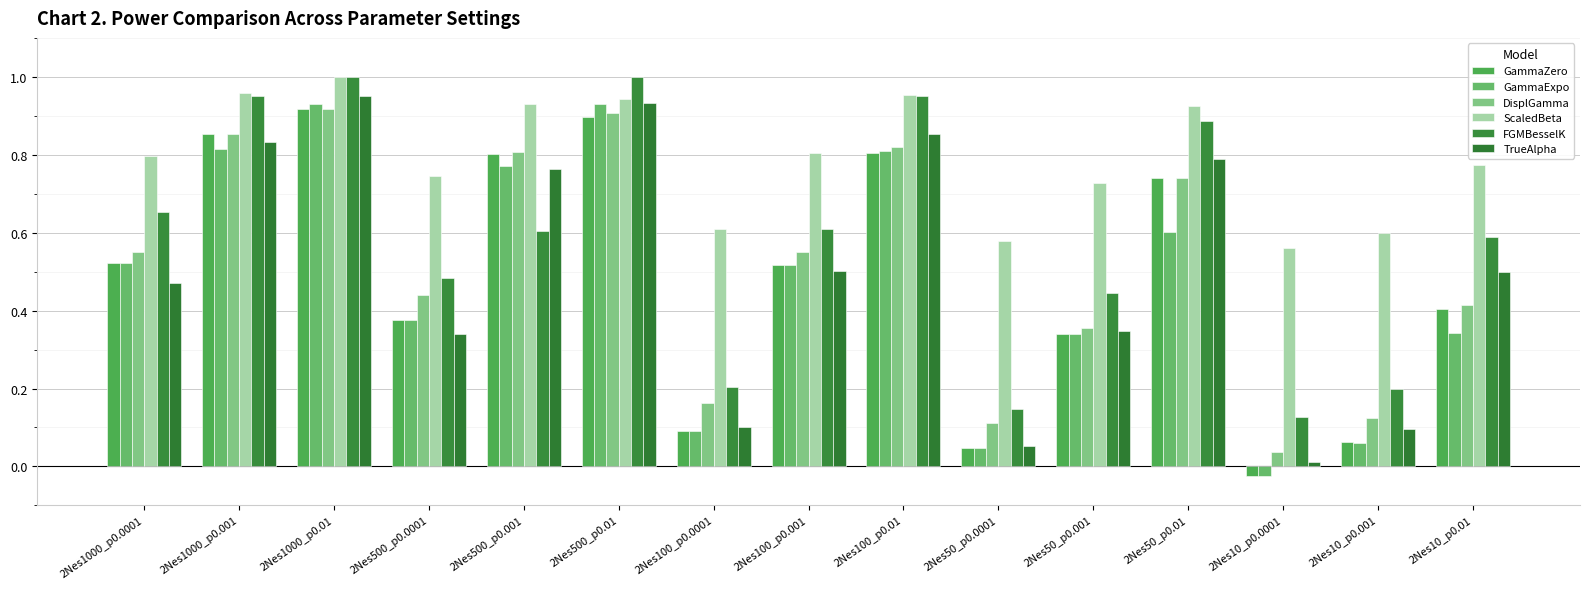

Which series changed the most between 2Nes500_p0.0001 and 2Nes100_p0.01?

TrueAlpha